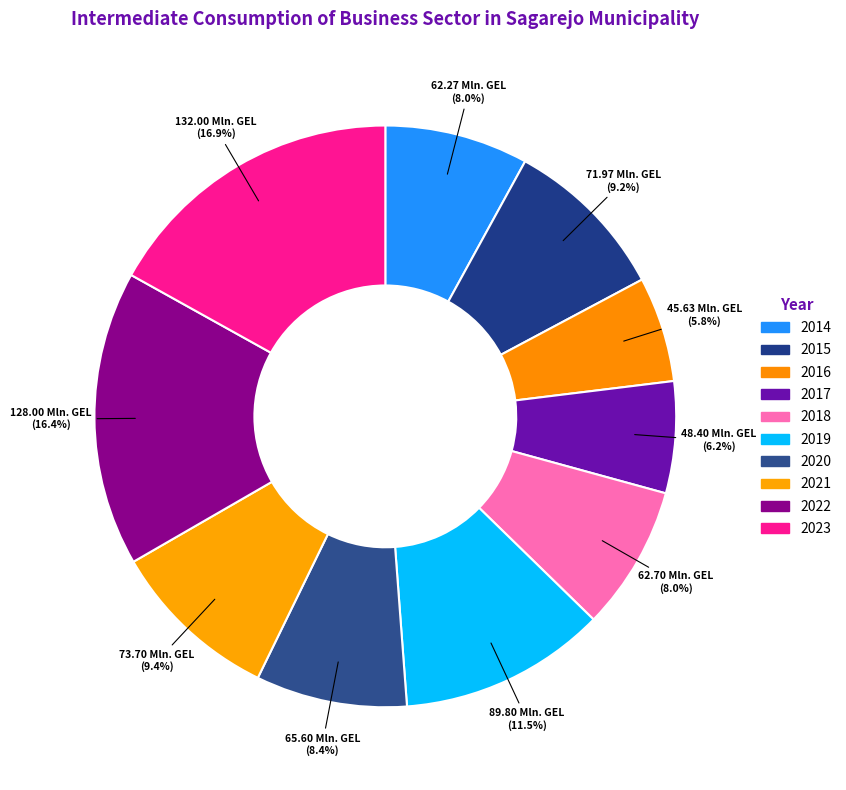

How many slices are in this pie chart?

10